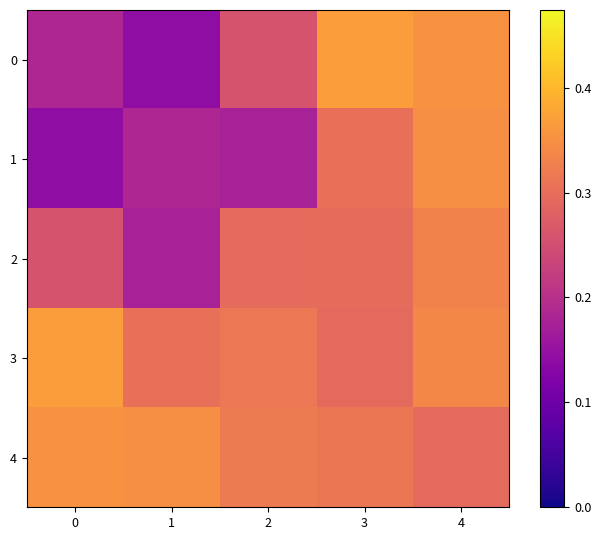

Which label corresponds to the smallest value in the chart?

1